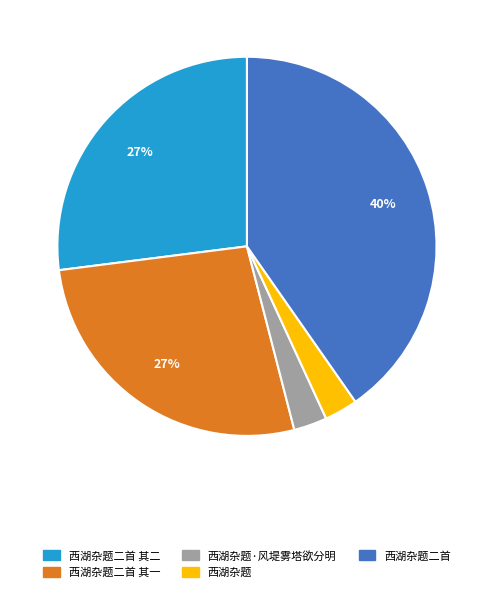

To the nearest percent, what percentage of the pie is 西湖杂题二首?

40%